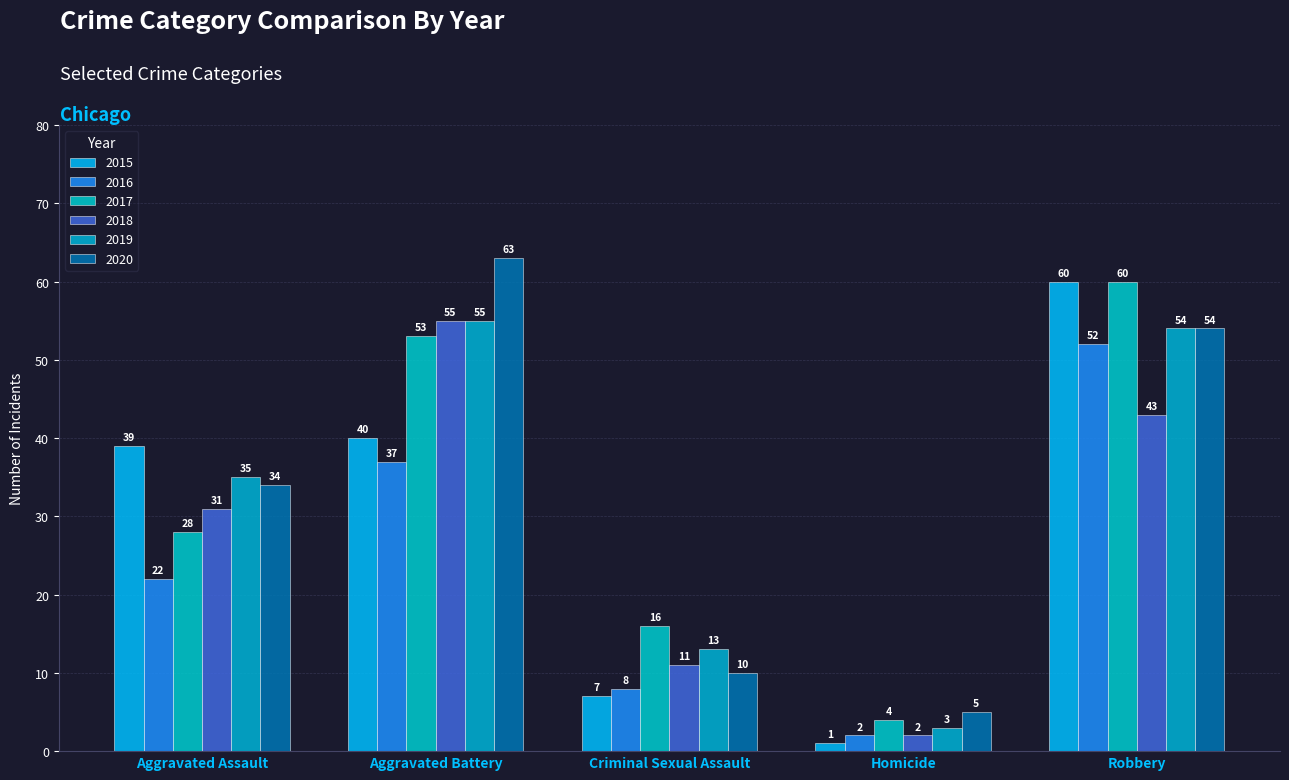

What position from the right is Criminal Sexual Assault?

3